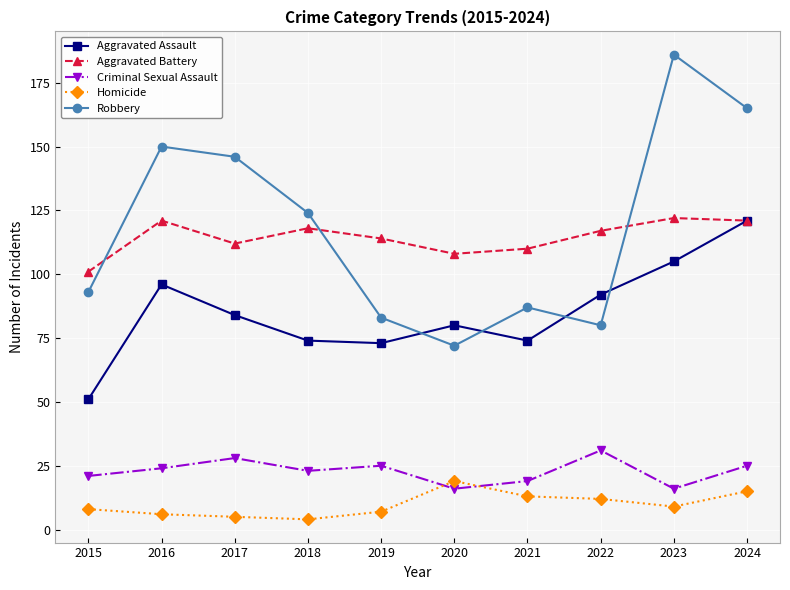

At which category is the sum across all series the highest?

2024